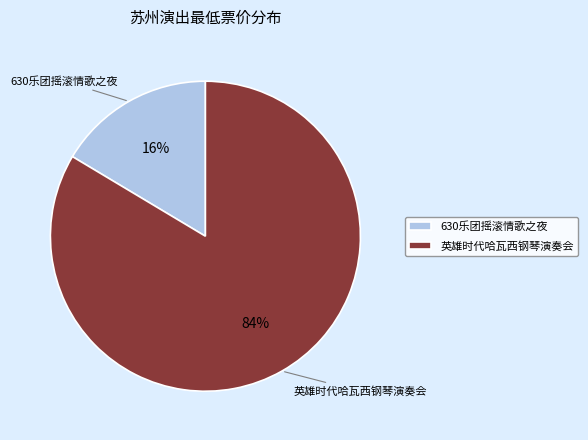

To the nearest percent, what is the average slice percentage?

50%